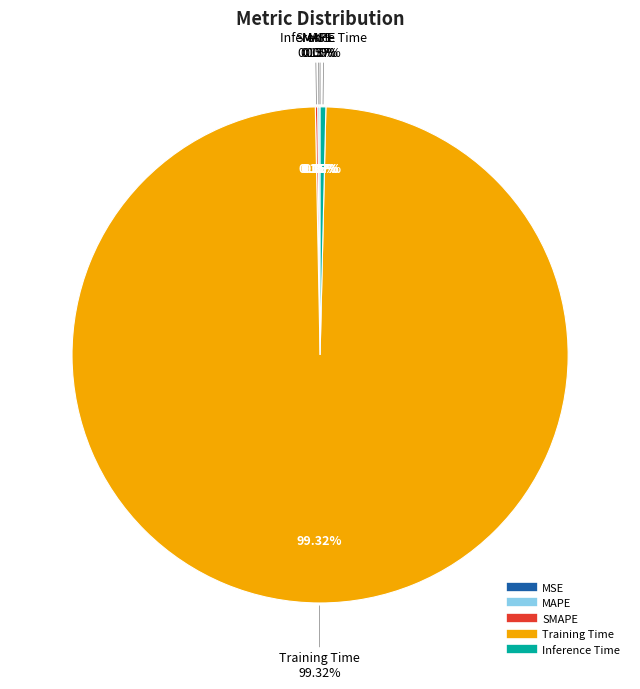

Is it true that SMAPE is 1% of the pie?

False